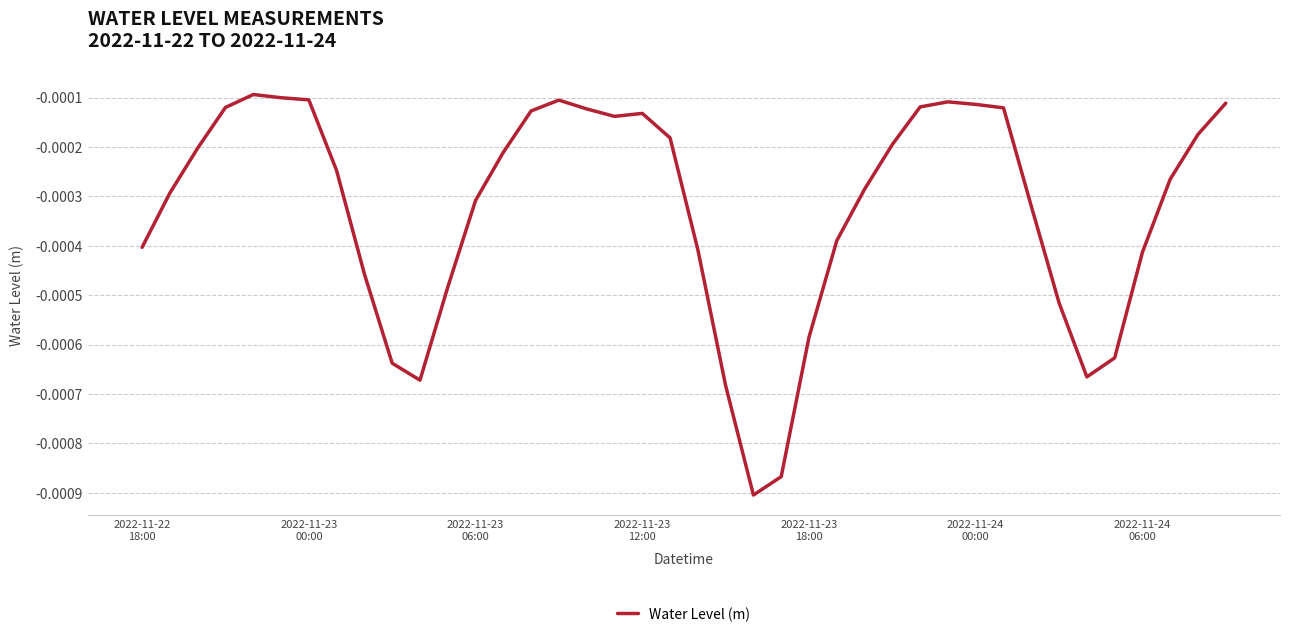

At which category does the data reach its first local valley?

10